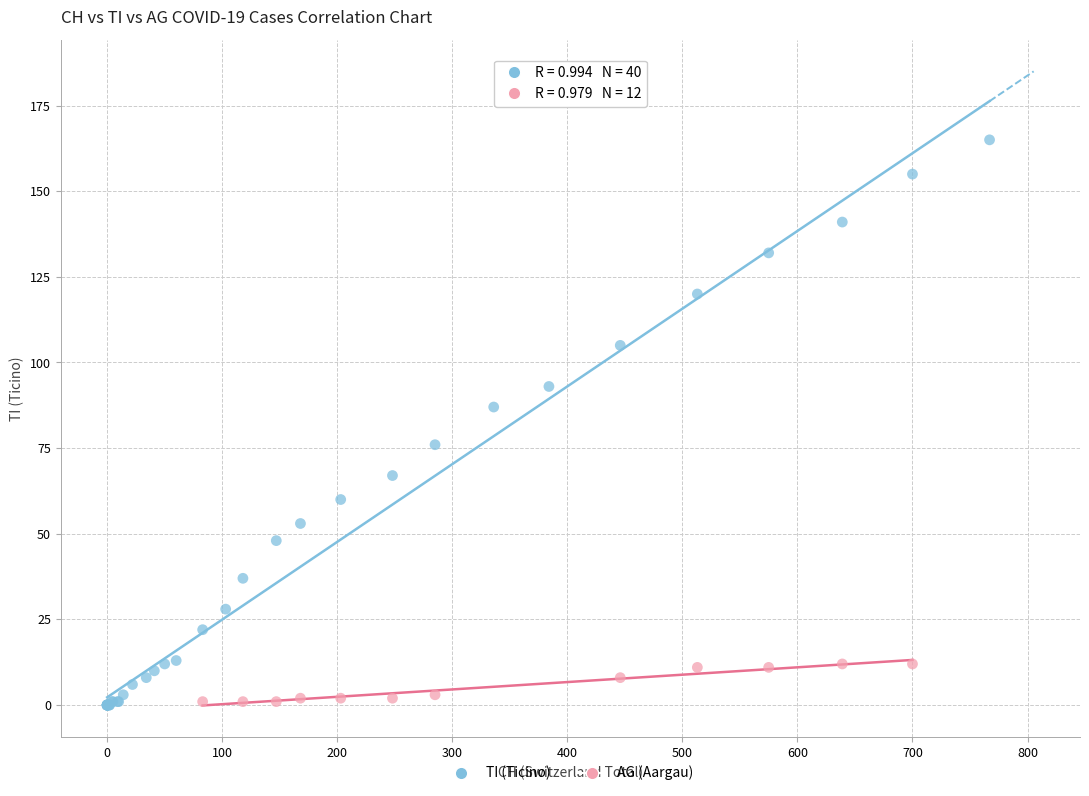

Which series has the widest spread of Y values?

TI (Ticino)